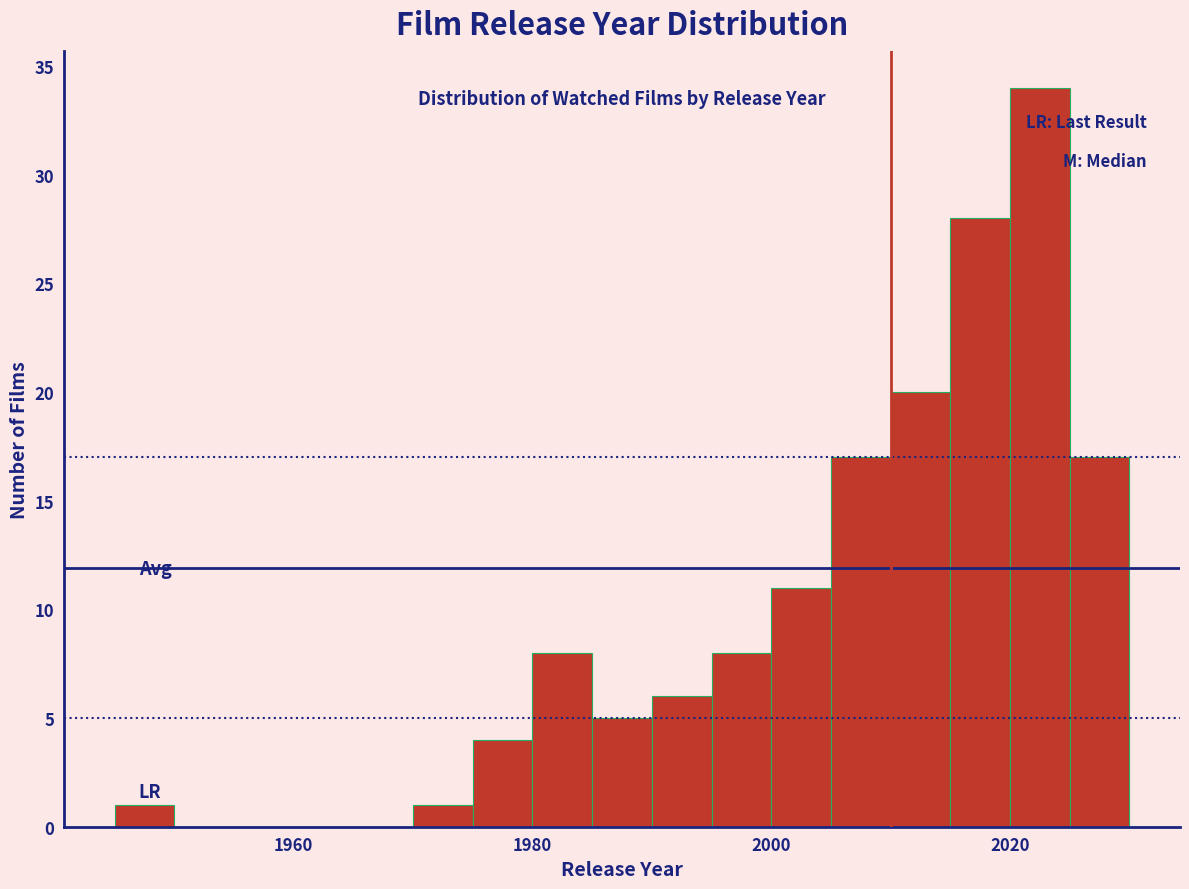

Read against the x-axis, roughly where is the centre of the tallest bar?

2022